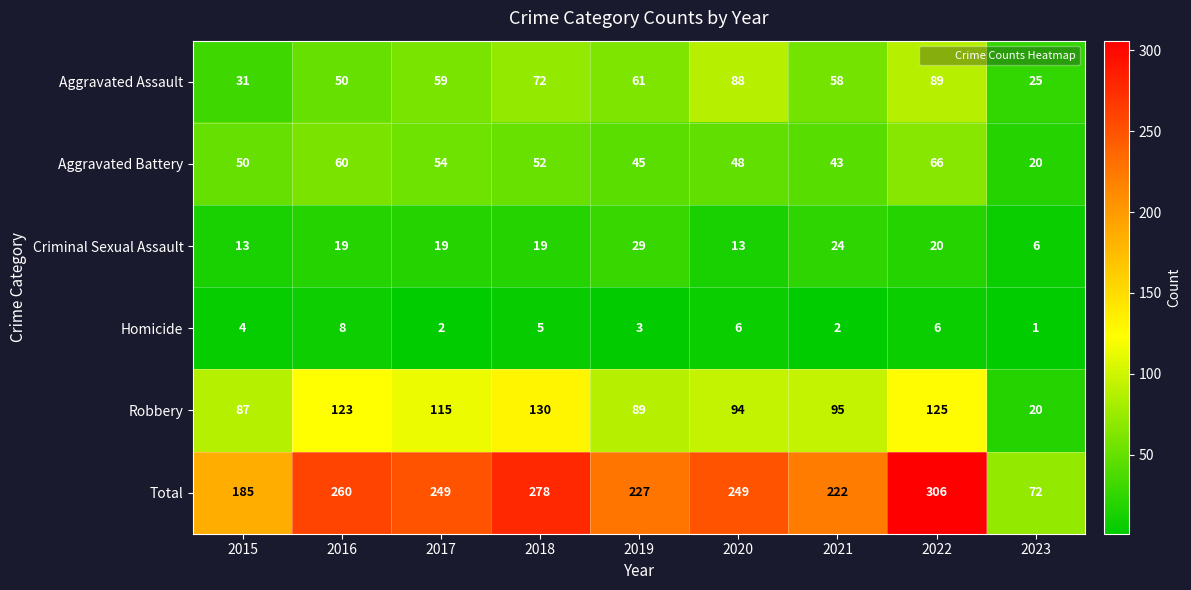

True or false: Total has a value of 85 at 2020.

False